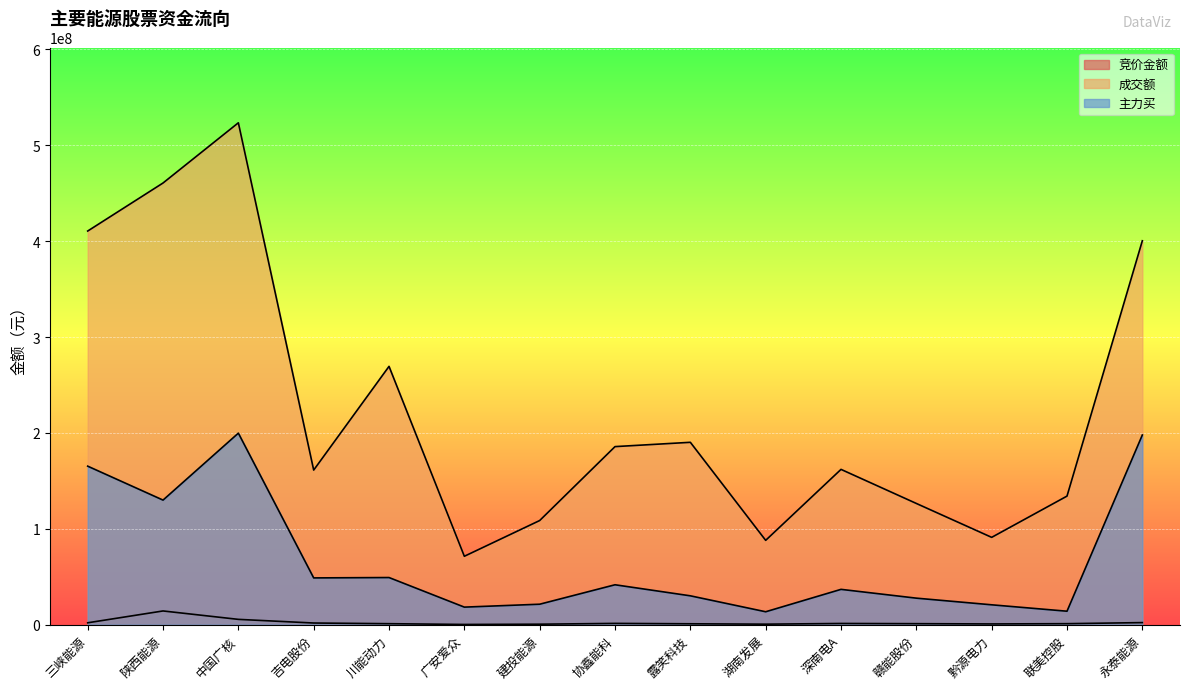

Reading left to right, transcribe all the data shown in this chart.

竞价金额: 2018256	14361048	5591175	1792007	1081234	286554	552483	1393461	983560	579640	1317750	1102192	820224	1102464	2224688
成交额: 410504123	460583400	523363249	161256636	269389136	71378900	108645371	185717817	190212604	87984333	161980176	126447189	91097795	134119819	400355446
主力买: 165336748	129955408	199764138	48821761	49206304	18358160	21395168	41668131	30147229	13524272	36885880	27710867	20774556	14093505	197838071